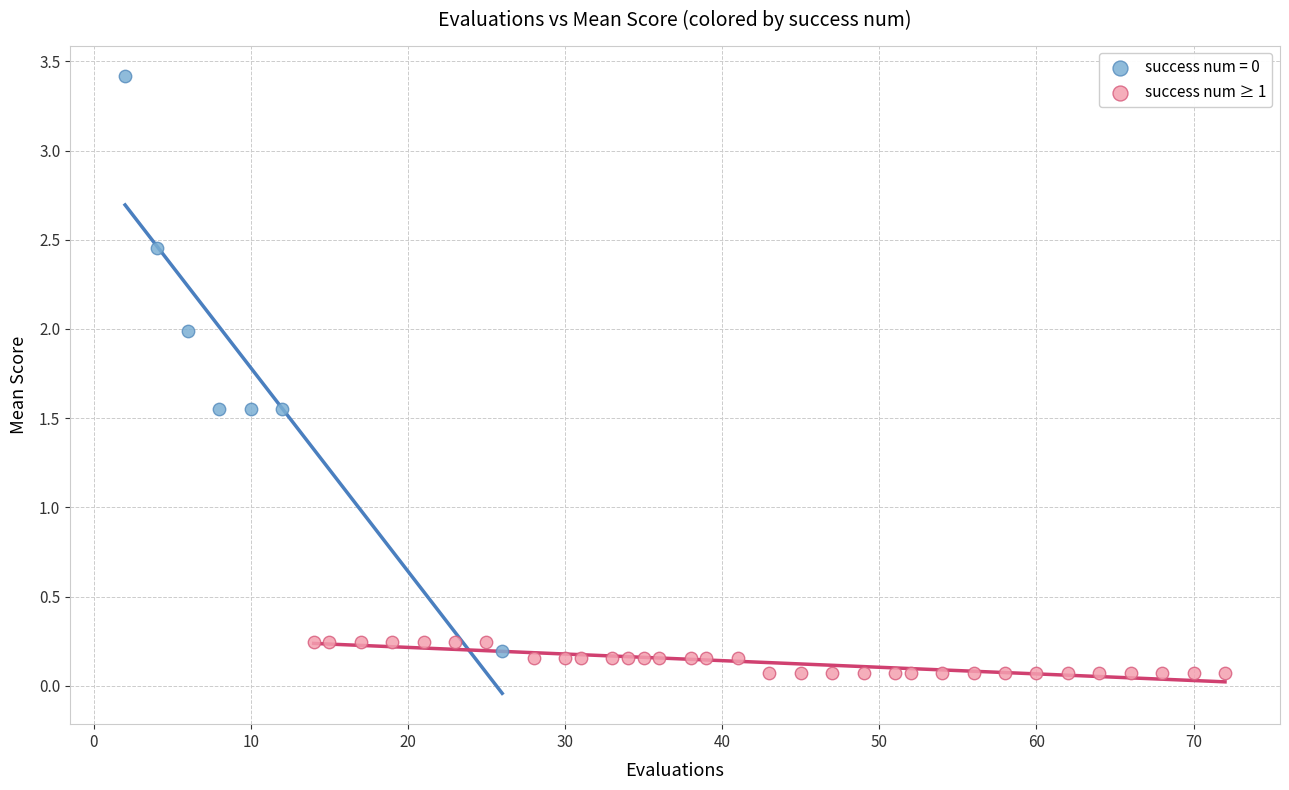

Which series reaches the maximum Y coordinate?

success num = 0